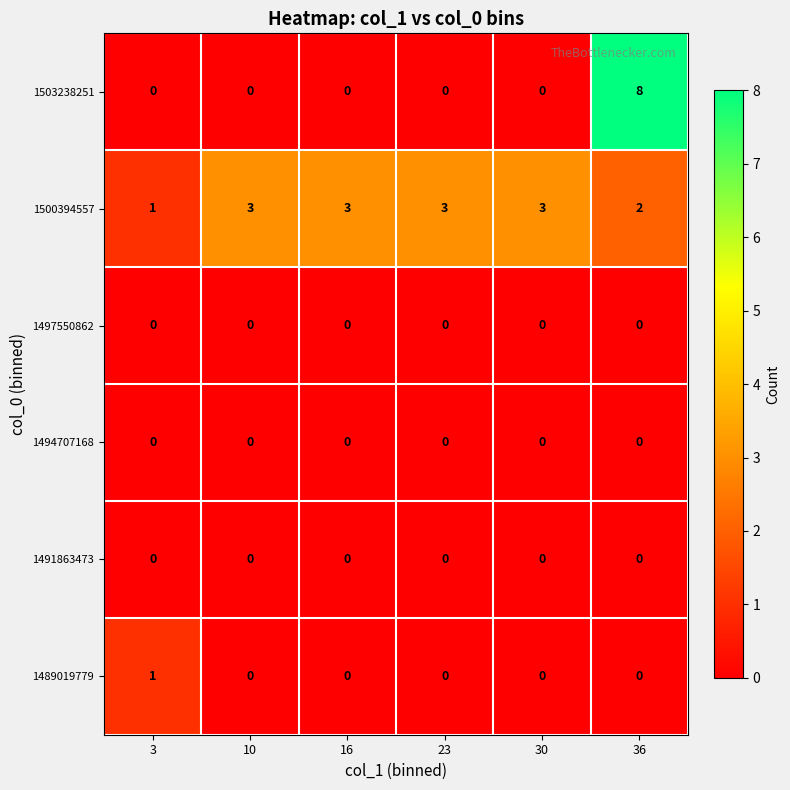

What is the total value across all series at 23?

3